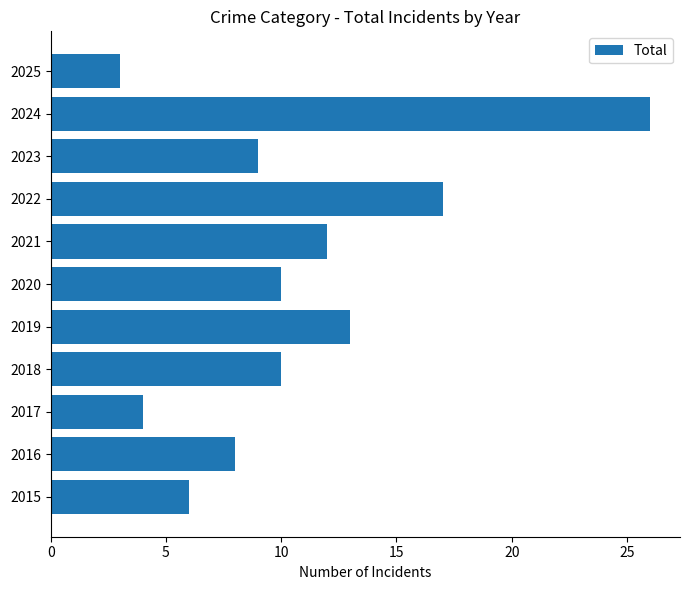

Which label corresponds to the largest value in the chart?

2024